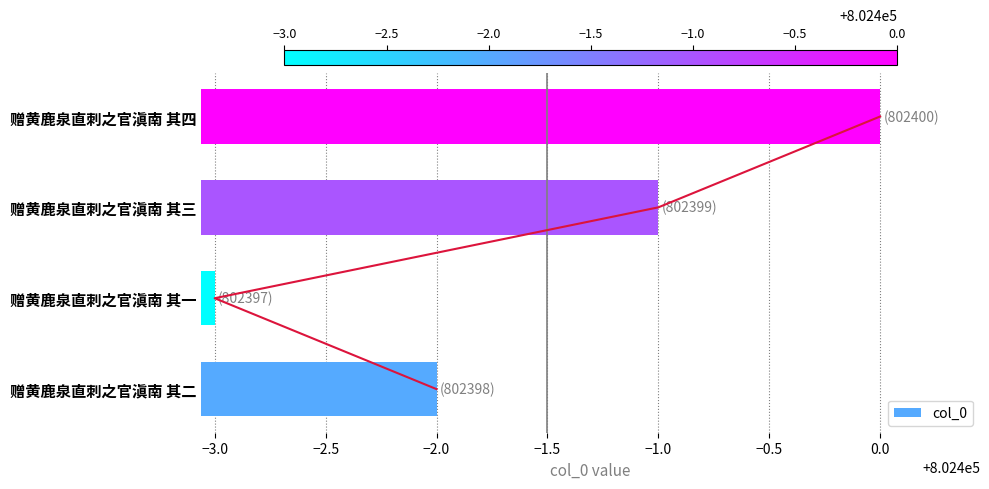

At which label does col_0 reach its peak?

赠黄鹿泉直刺之官滇南 其四